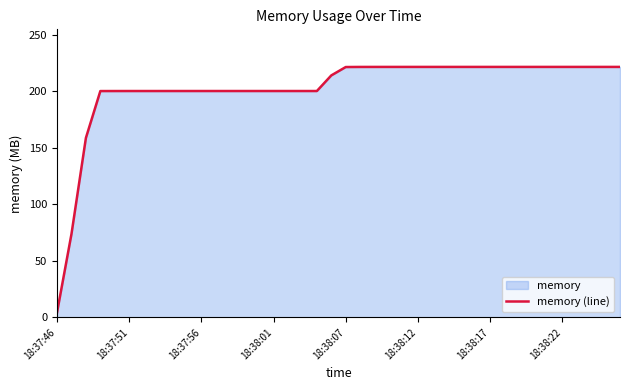

What is the average value?

202.0